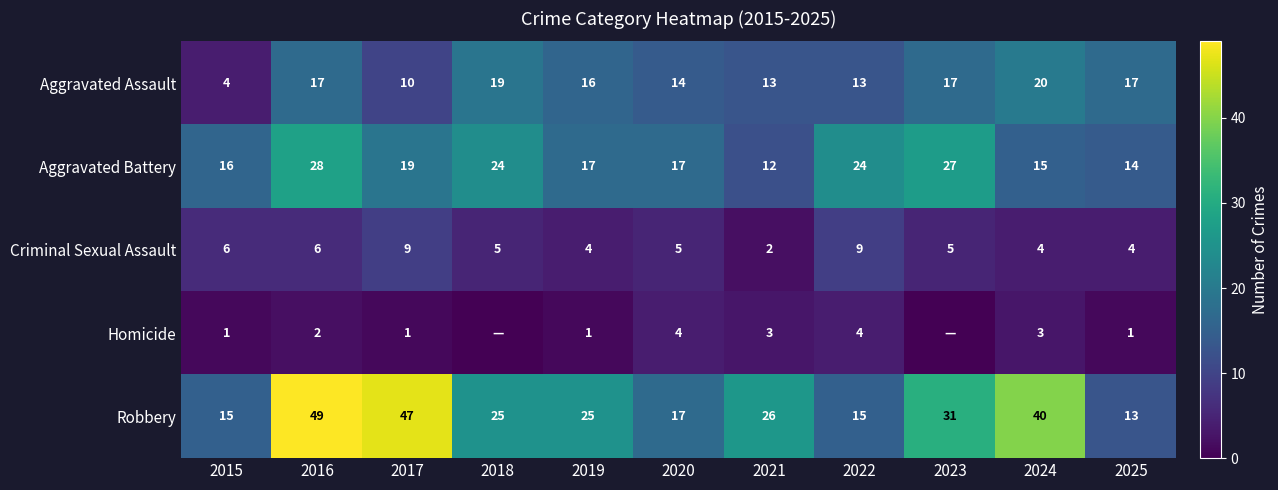

Rank the series at 2022 from highest to lowest value.

Aggravated Battery, Robbery, Aggravated Assault, Criminal Sexual Assault, Homicide